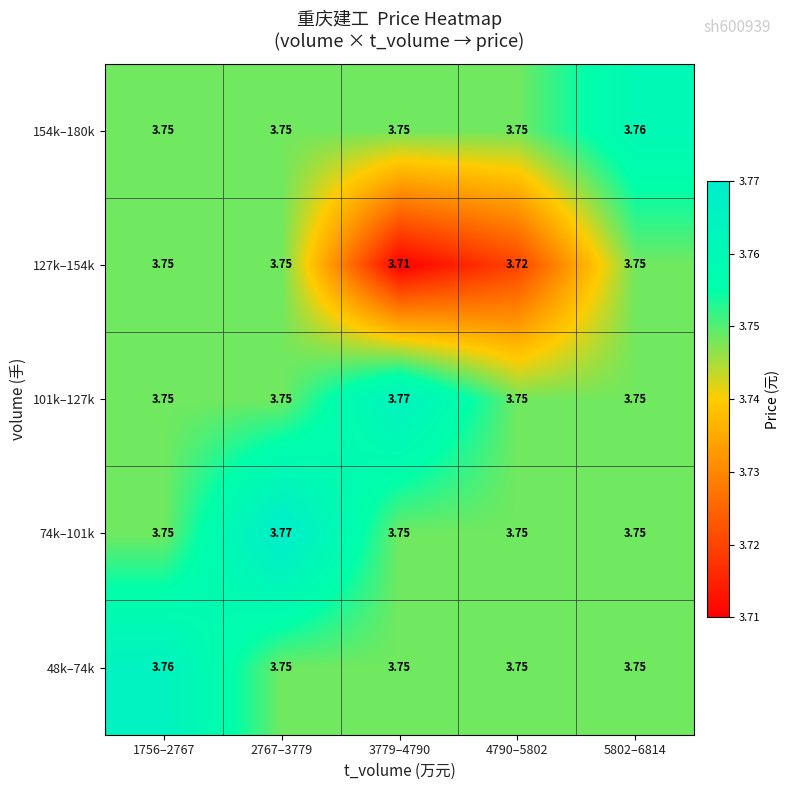

Is the value of 48k–74k at 1756–2767 greater than the value of 101k–127k at 1756–2767?

Yes